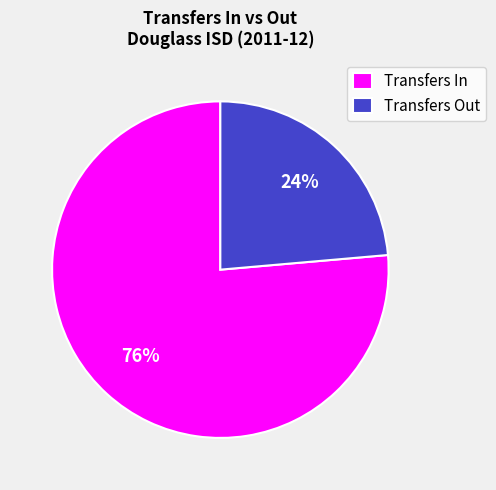

Does Transfers In account for over 50% of the chart?

Yes